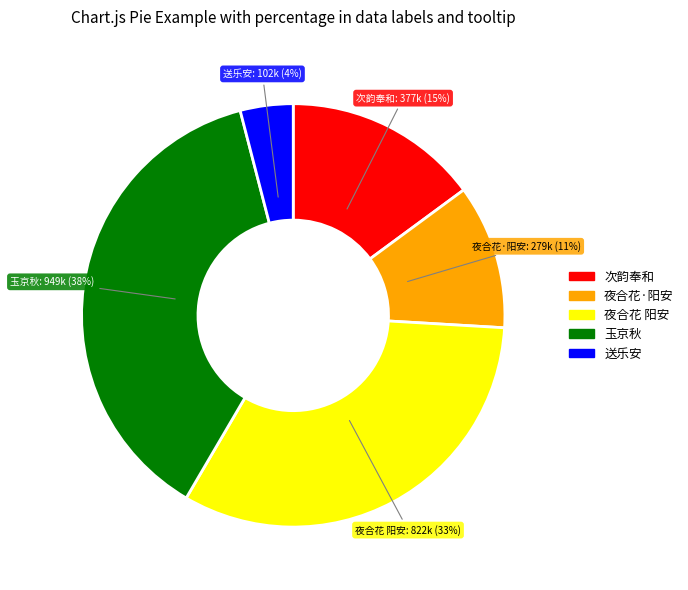

Does any single category account for the majority?

No